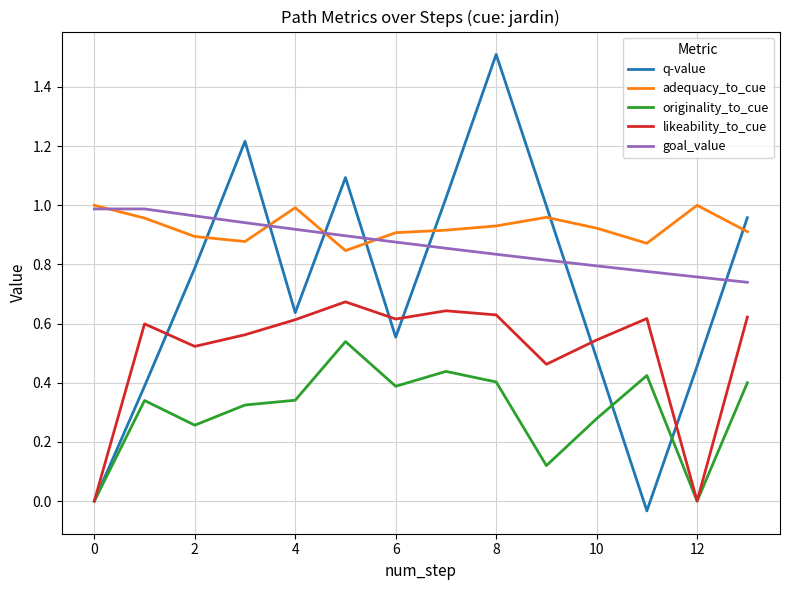

True or false: q-value and adequacy_to_cue cross at least once.

True